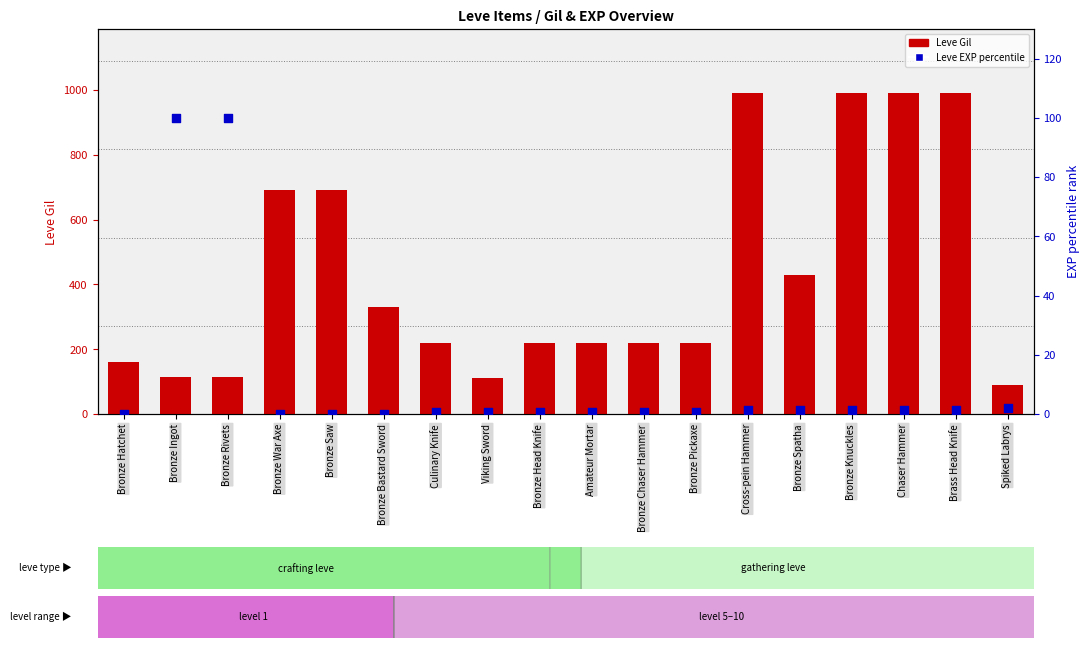

Which series has the largest Y range (max minus min)?

Leve Gil